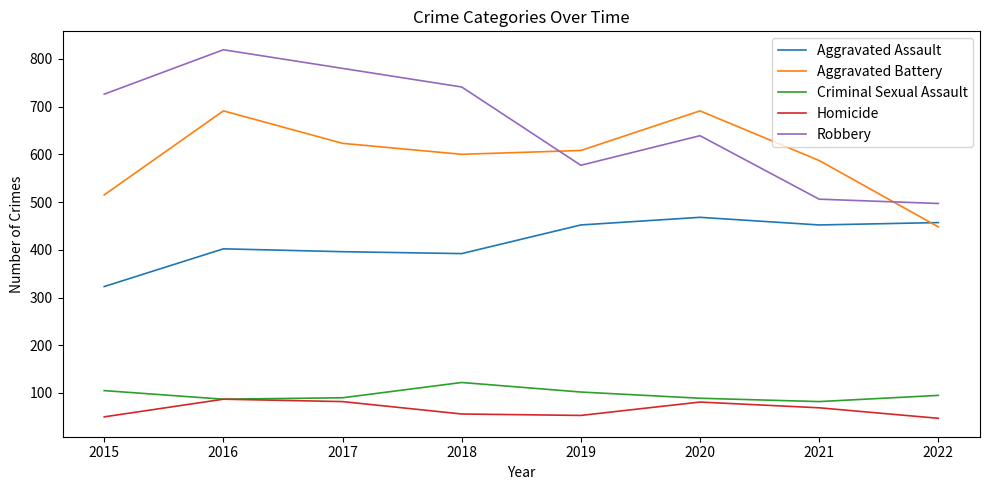

Is the value of Criminal Sexual Assault at 2015 greater than the value of Homicide at 2020?

Yes